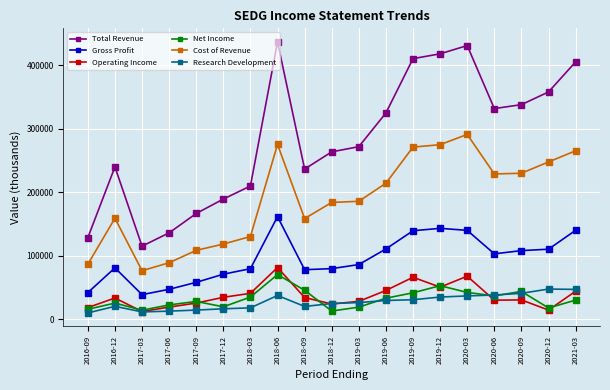

Where is Operating Income nearest to the value 46750?

2019-06